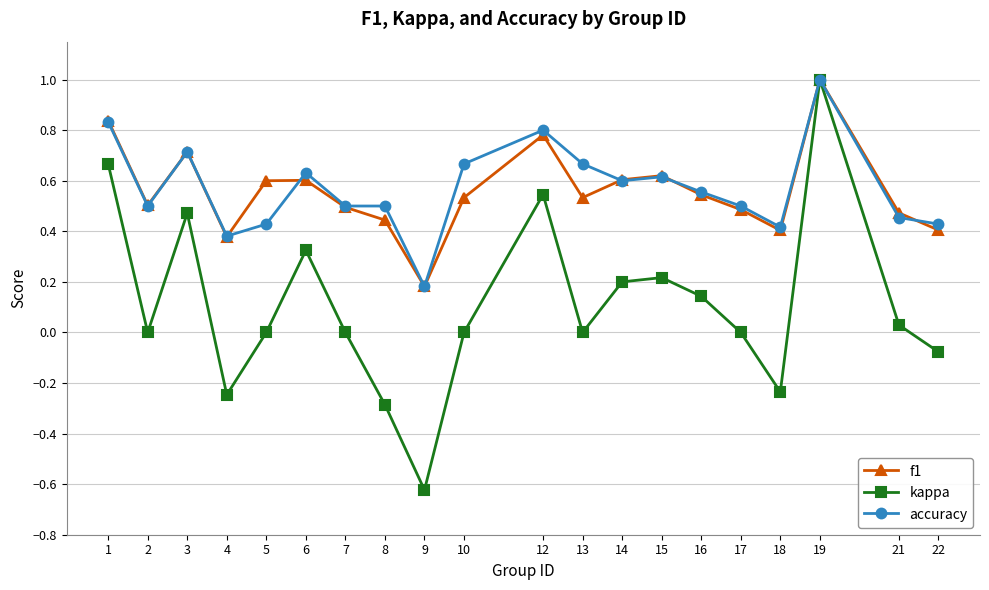

What is the minimum value for f1?

0.2